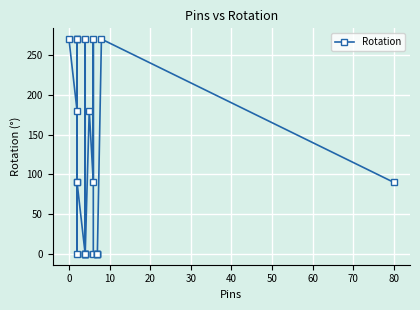

How many values are between 0 and 270?

24